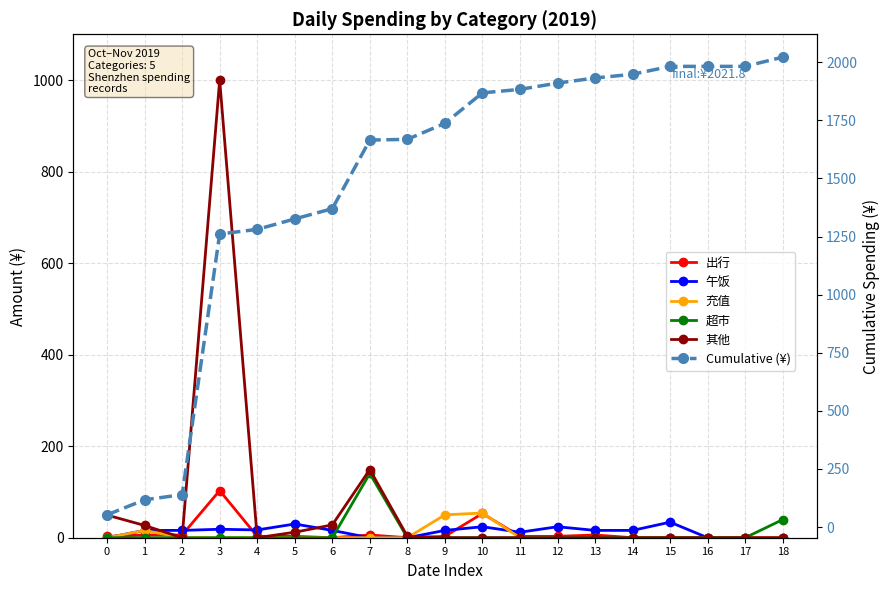

What are all the series names shown in the legend?

出行, 午饭, 充值, 超市, 其他, Cumulative (¥)